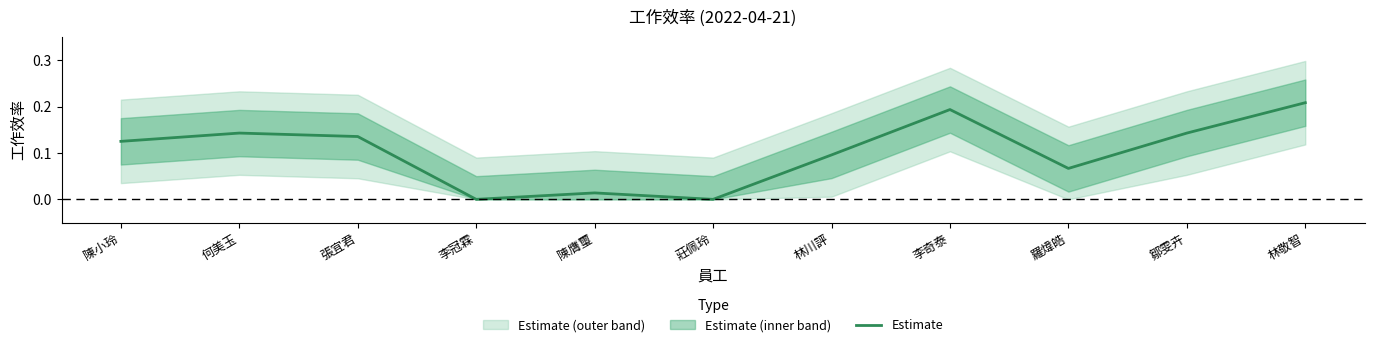

What is the change in value from 陳小玲 to 林敬智?

+0.1